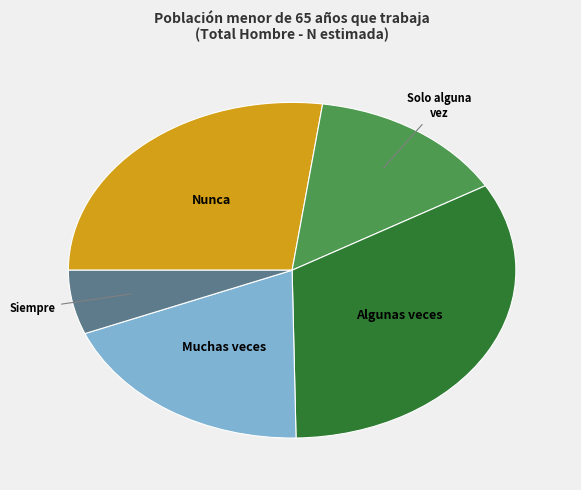

Is Nunca the majority of the pie?

No